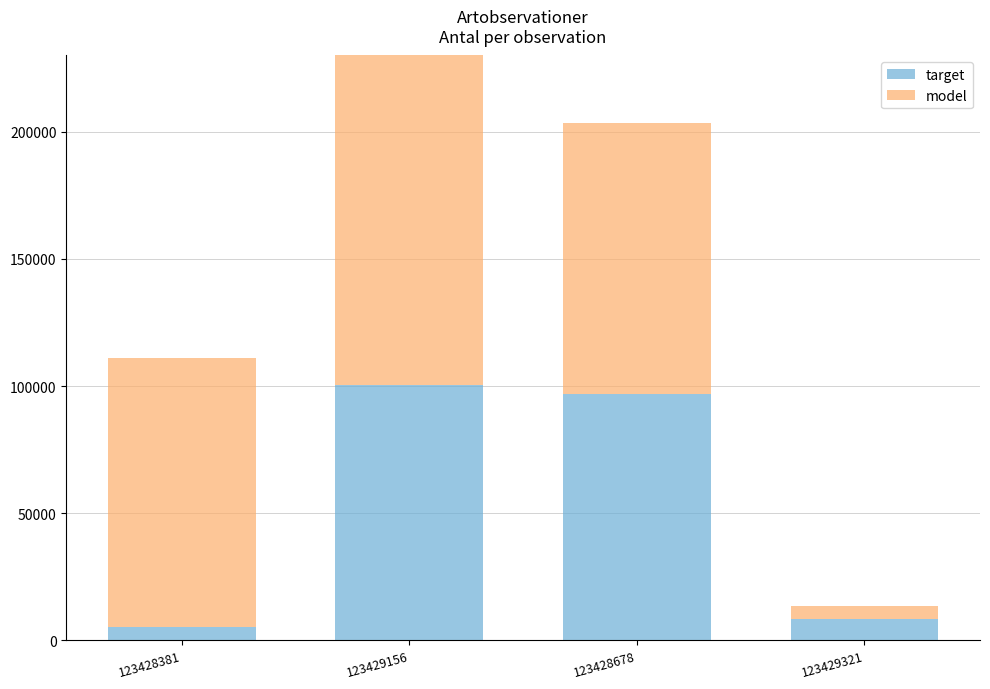

Count the number of categories in the chart.

4